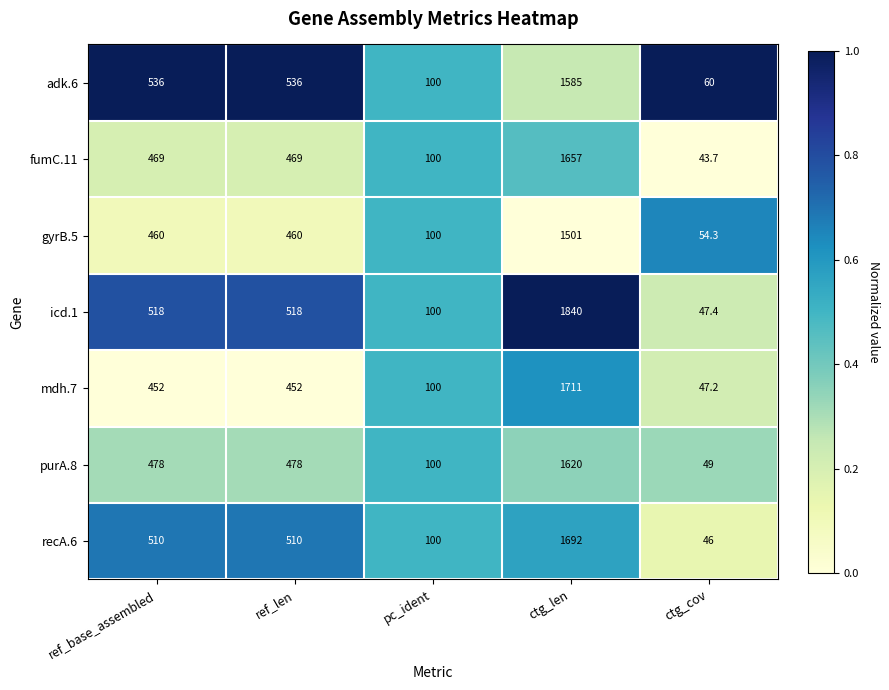

What is the sum of the mdh.7 values at ref_base_assembled and ctg_cov?

499.2